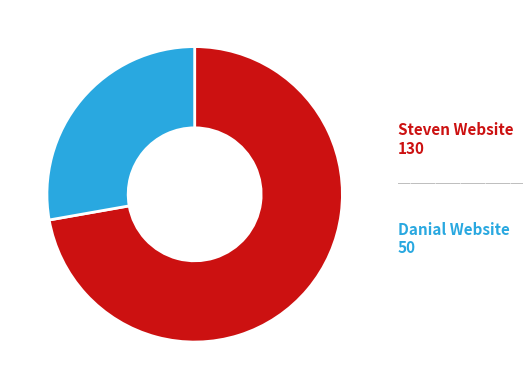

Is there any slice that represents more than half of the pie?

Yes